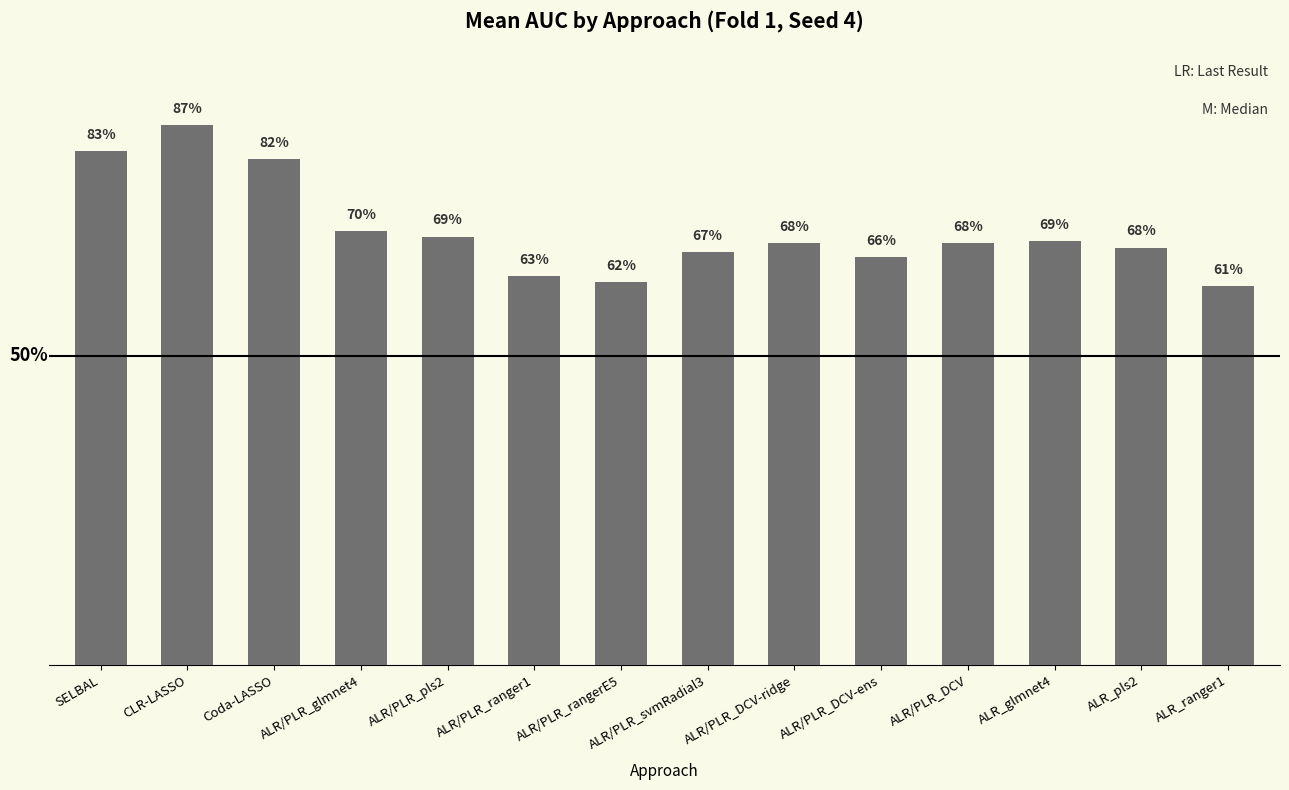

What is the difference between the maximum and minimum values?

0.3